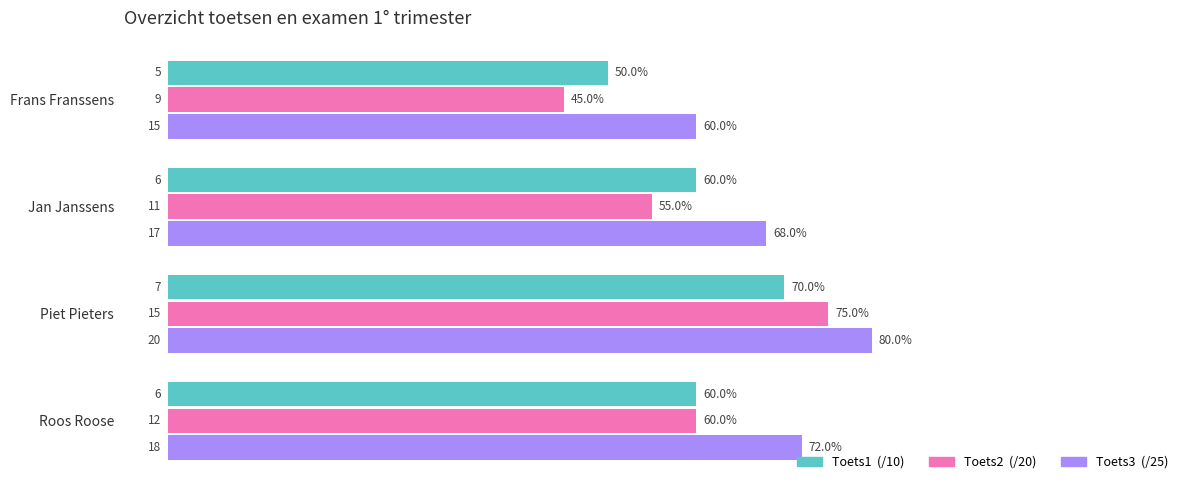

What is the smallest value displayed?

45